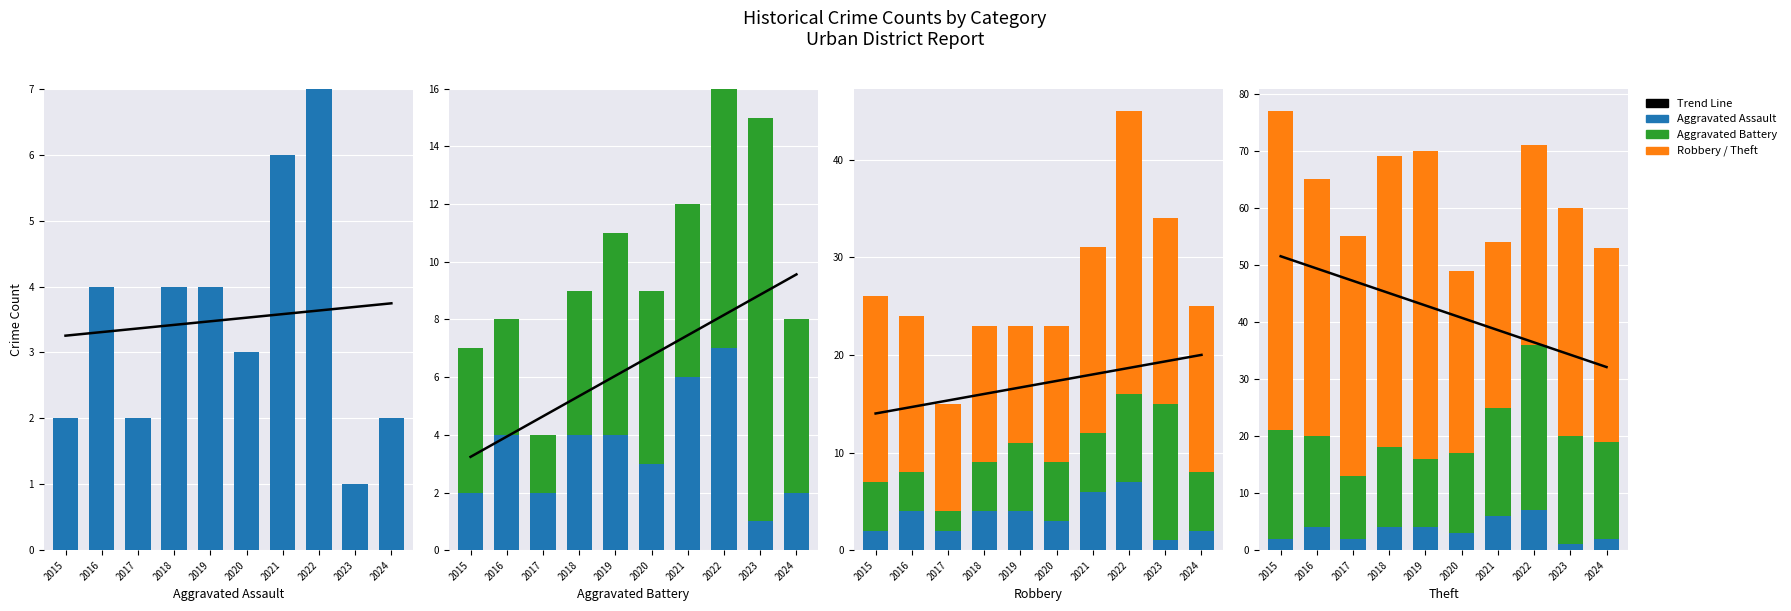

The Aggravated Battery series shows 5.0 at 2015. True or false?

True